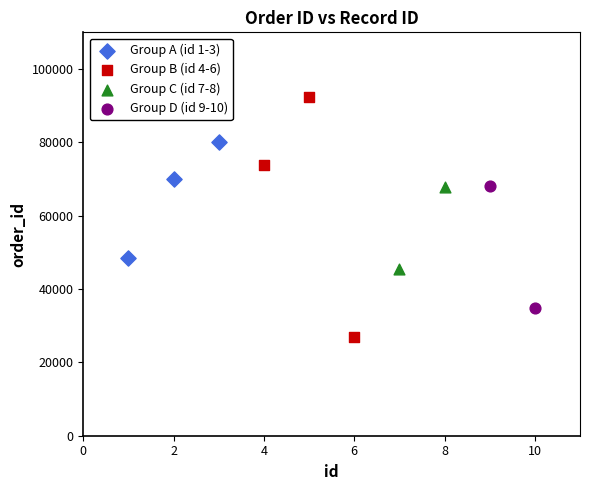

What are all the series names shown in the legend?

Group A (id 1-3), Group B (id 4-6), Group C (id 7-8), Group D (id 9-10)